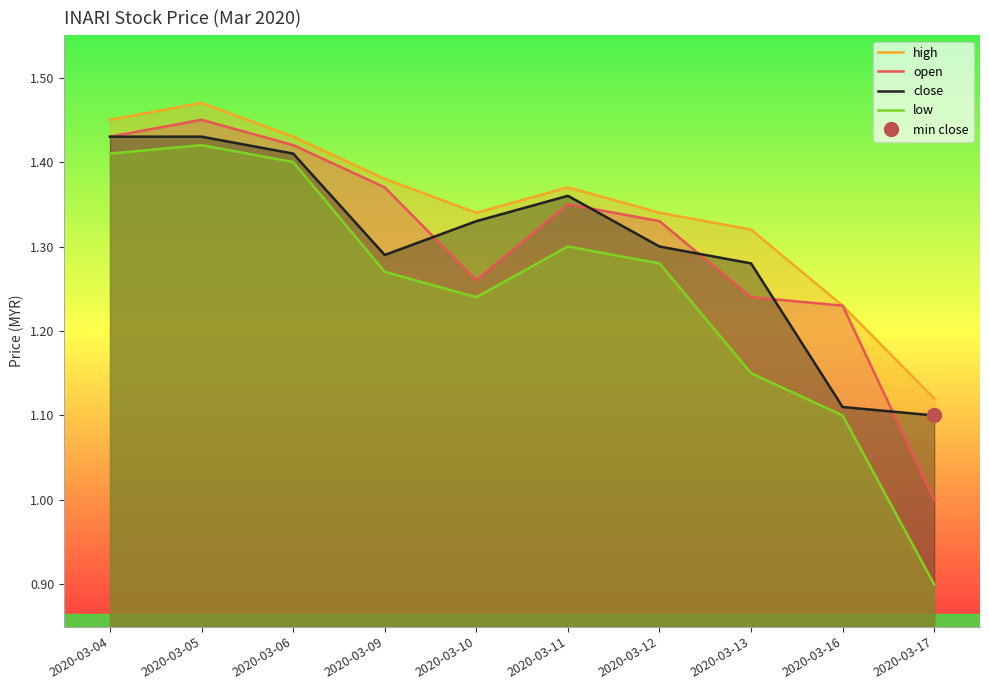

True or false: open has a value of 2.2 at 2020-03-04.

False